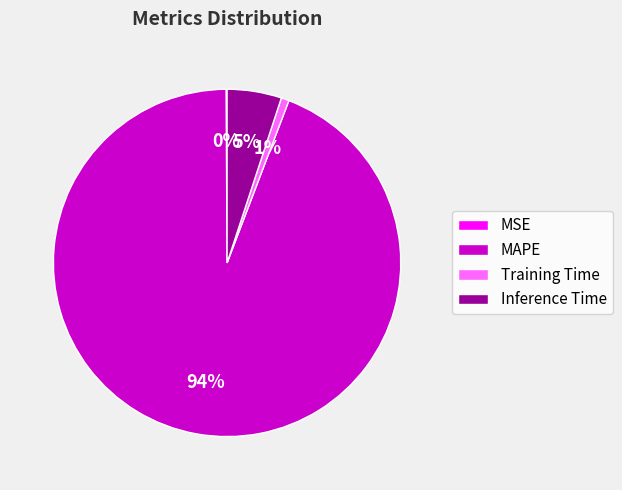

Does any single category account for the majority?

Yes